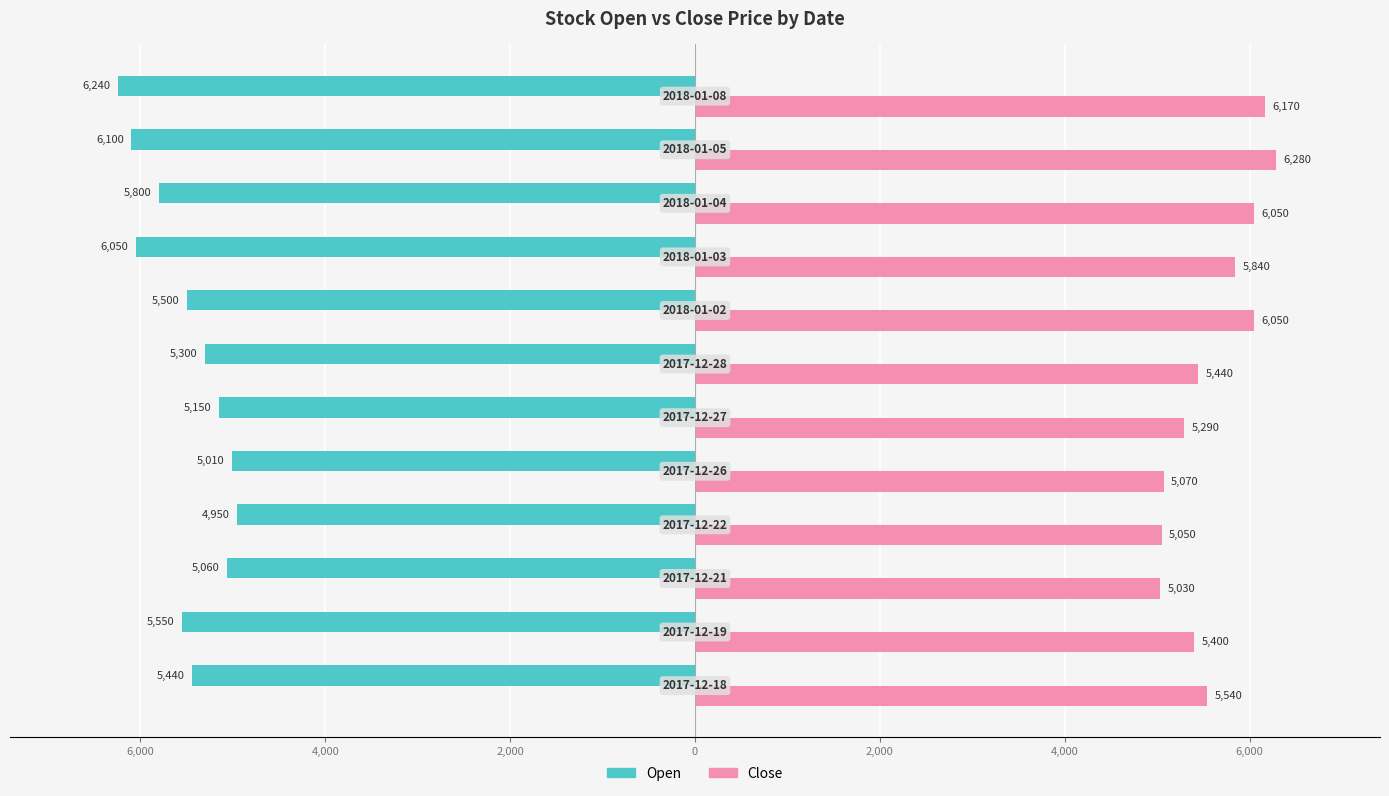

Reading left to right, extract all data points from this chart.

Open: -5440	-5550	-5060	-4950	-5010	-5150	-5300	-5500	-6050	-5800	-6100	-6240
Close: 5540	5400	5030	5050	5070	5290	5440	6050	5840	6050	6280	6170